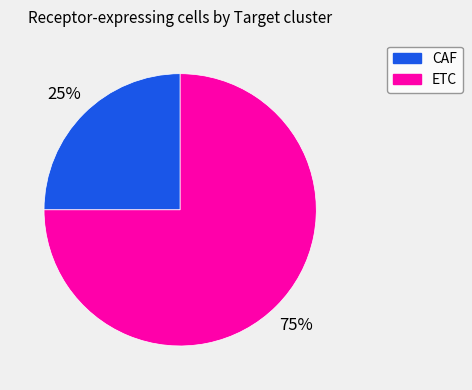

Approximately how many times larger is the value at ETC compared to CAF?

3.0